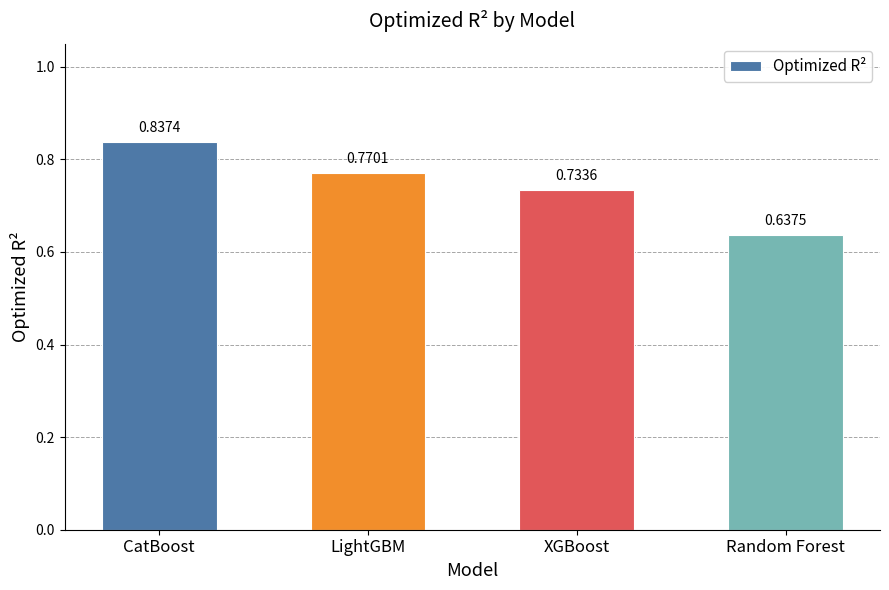

At which label is the value closest to 0?

Random Forest